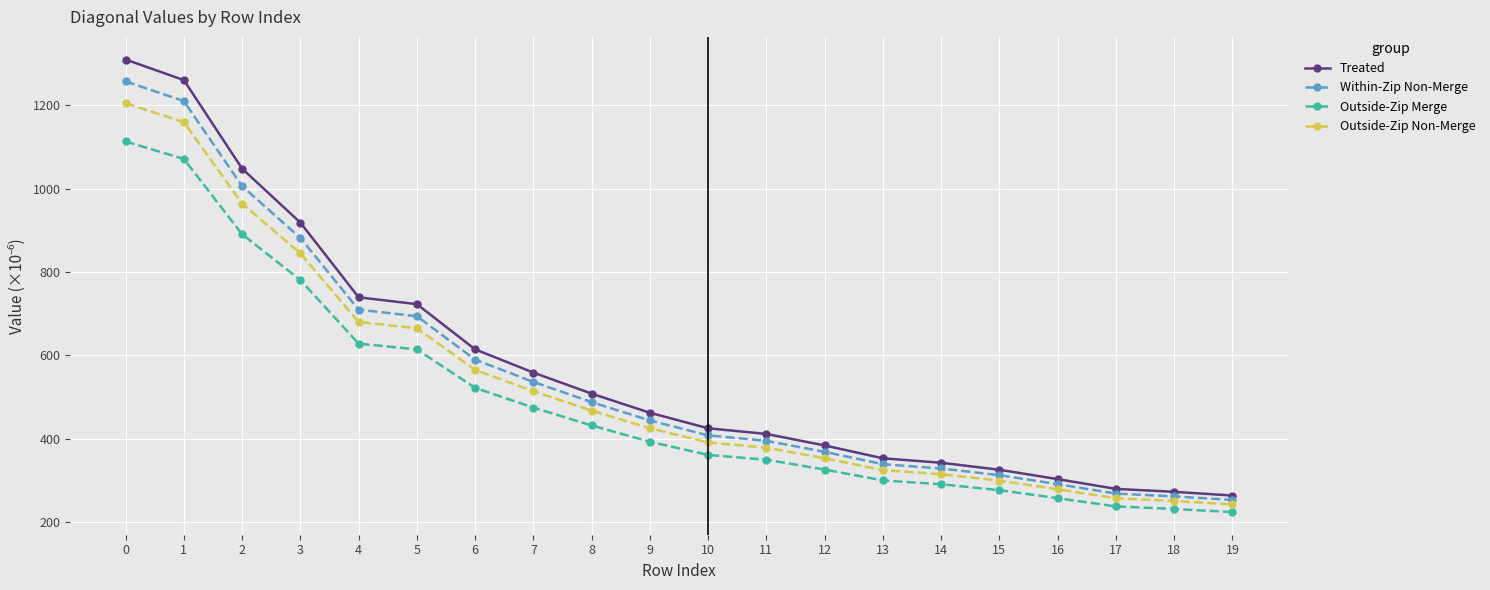

Rank the series by their average value, from lowest to highest.

Outside-Zip Merge, Outside-Zip Non-Merge, Within-Zip Non-Merge, Treated